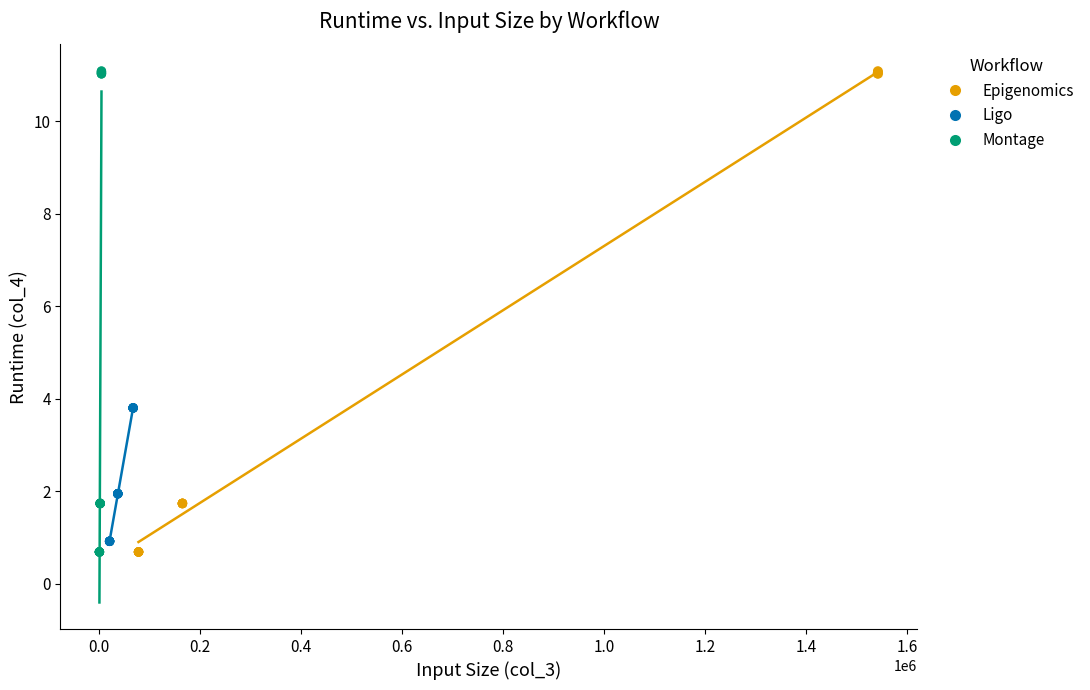

What are all the series names shown in the legend?

Epigenomics, Ligo, Montage